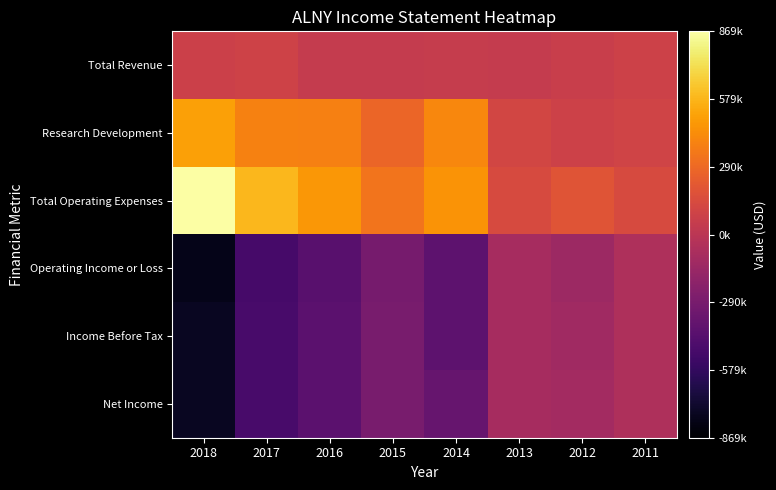

Reading left to right, transcribe all the data shown in this chart.

Total Revenue: 2018=74900	2017=89900	2016=47200	2015=41100	2014=50600	2013=47200	2012=66700	2011=82800
Research Development: 2018=505400	2017=390600	2016=382400	2015=276500	2014=411000	2013=113000	2012=83800	2011=99300
Total Operating Expenses: 2018=869000	2017=590000	2016=471700	2015=337100	2014=455500	2013=140100	2012=196200	2011=137600
Operating Income or Loss: 2018=-794100	2017=-500100	2016=-424600	2015=-296000	2014=-405000	2013=-92900	2012=-129500	2011=-54800
Income Before Tax: 2018=-760700	2017=-490900	2016=-410100	2015=-290100	2014=-400600	2013=-91900	2012=-116600	2011=-57600
Net Income: 2018=-761500	2017=-490900	2016=-410100	2015=-290100	2014=-360400	2013=-89200	2012=-106000	2011=-57600